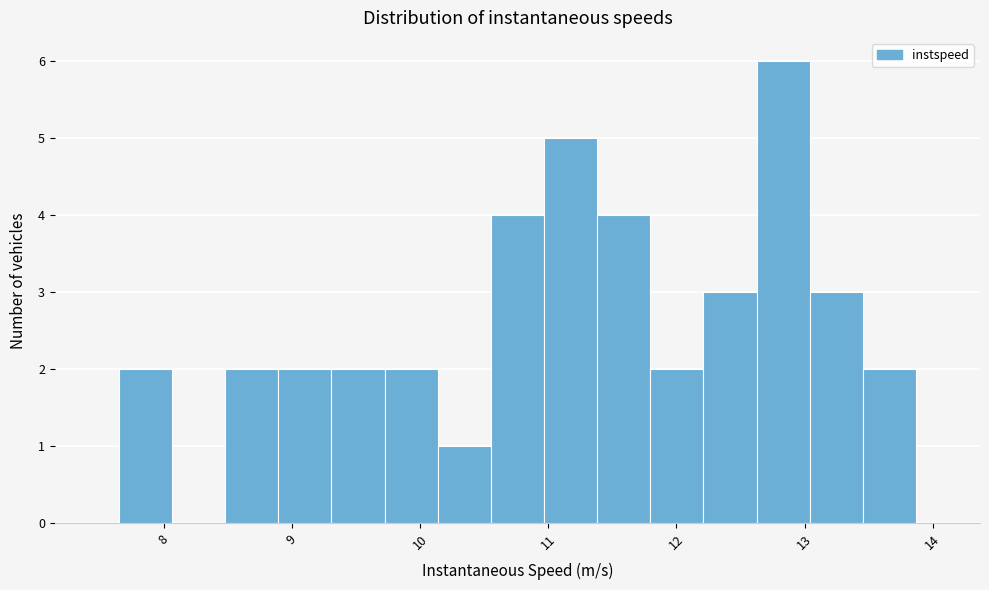

Reading left to right, transcribe this chart: for each bar, give the range it covers on the x-axis and its height. Neither the bar edges nor the heights are printed on the chart, so give them approximately, as read against the axes.

7.7 to 8.1: 2
8.1 to 8.5: 0
8.5 to 8.9: 2
8.9 to 9.3: 2
9.3 to 9.7: 2
9.7 to 10.1: 2
10.1 to 10.6: 1
10.6 to 11.0: 4
11.0 to 11.4: 5
11.4 to 11.8: 4
11.8 to 12.2: 2
12.2 to 12.6: 3
12.6 to 13.0: 6
13.0 to 13.5: 3
13.5 to 13.9: 2